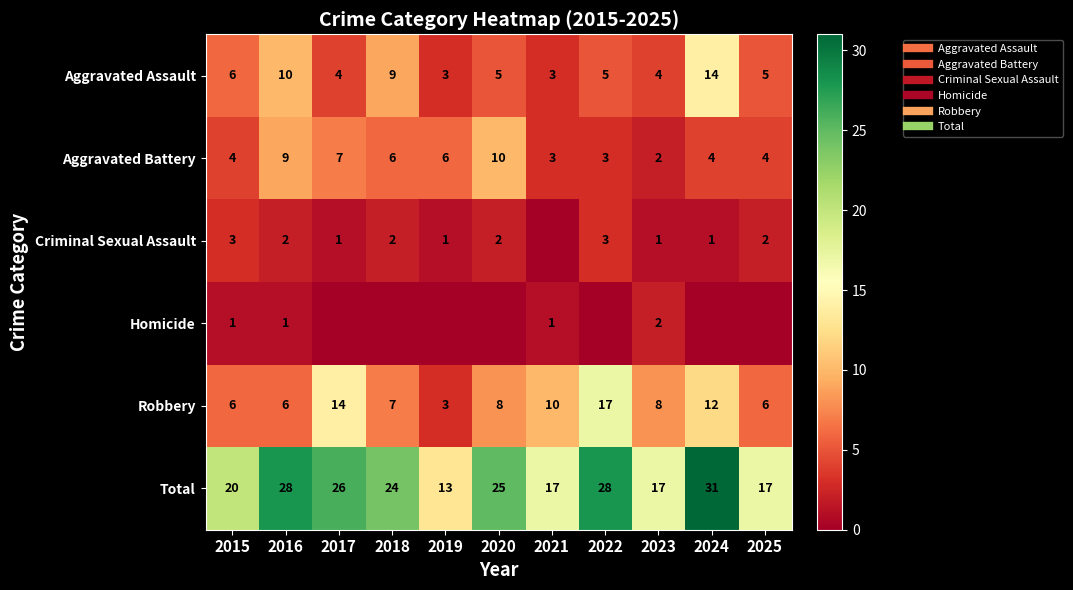

What is the difference between the highest and lowest values at 2016?

27